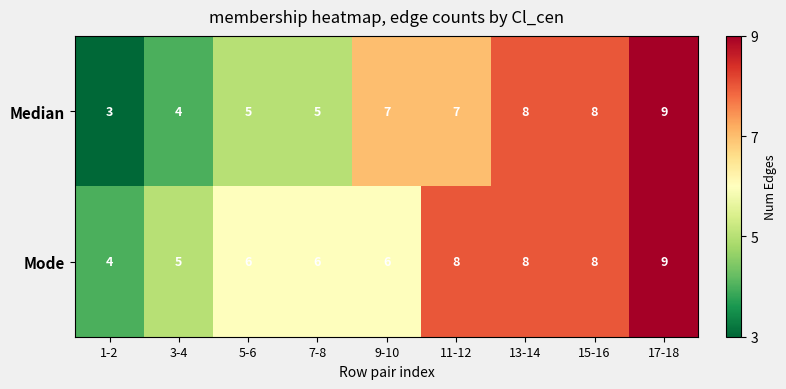

Reading left to right, what are all the values shown in this chart?

Median: 3	4	5	5	7	7	8	8	9
Mode: 4	5	6	6	6	8	8	8	9